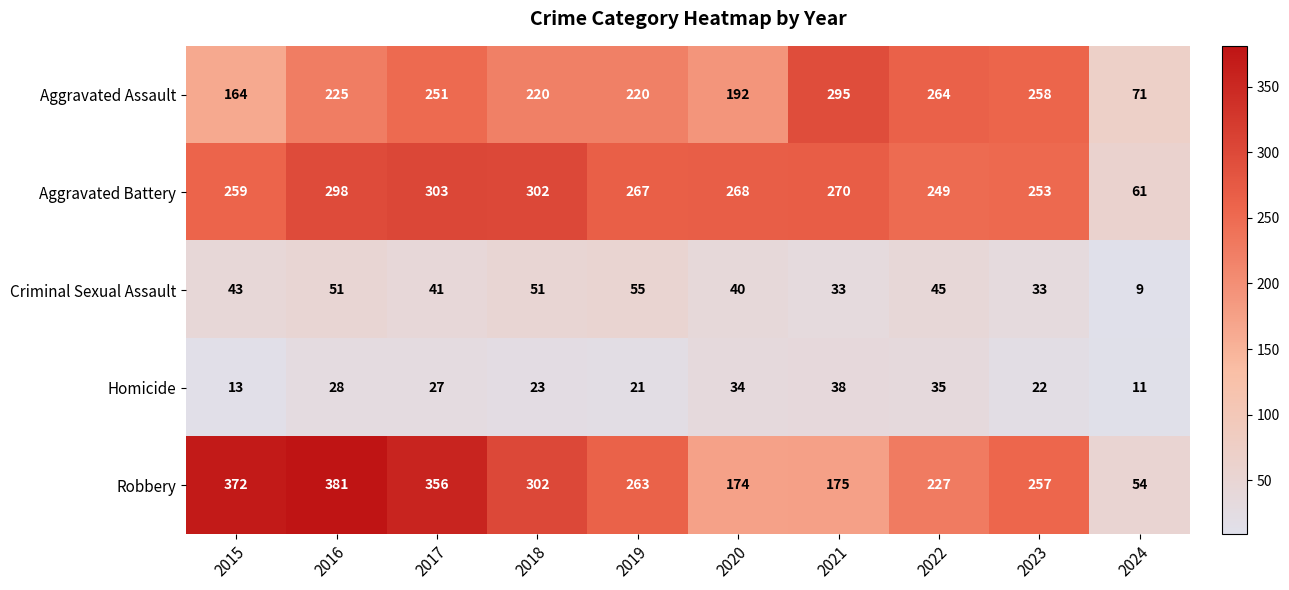

How many categories are shown in the chart?

10